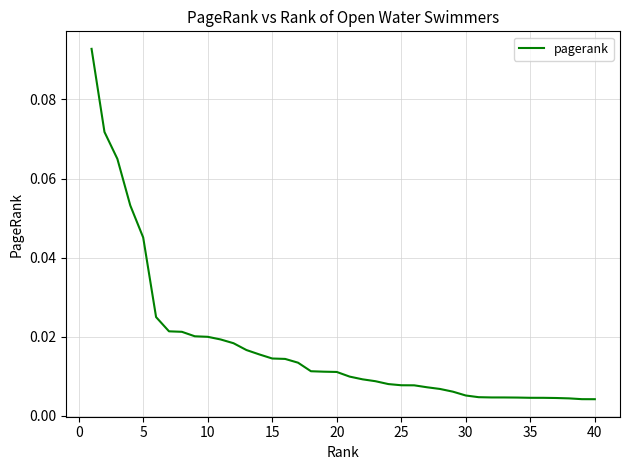

What is the difference between the maximum and minimum values?

0.1